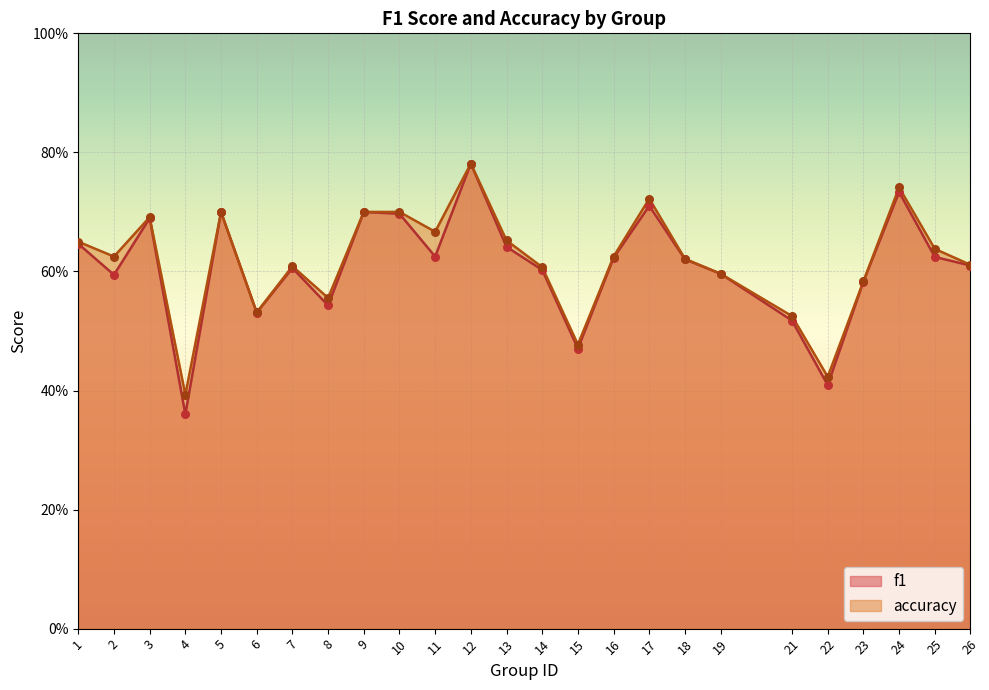

Is the value of accuracy at 21 greater than the value of f1 at 24?

No